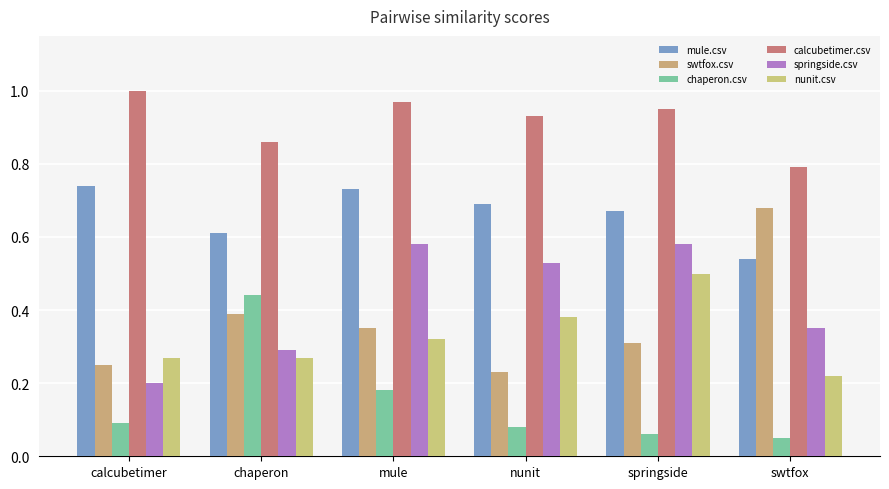

Count the swtfox.csv values in the range 0 to 1.

6